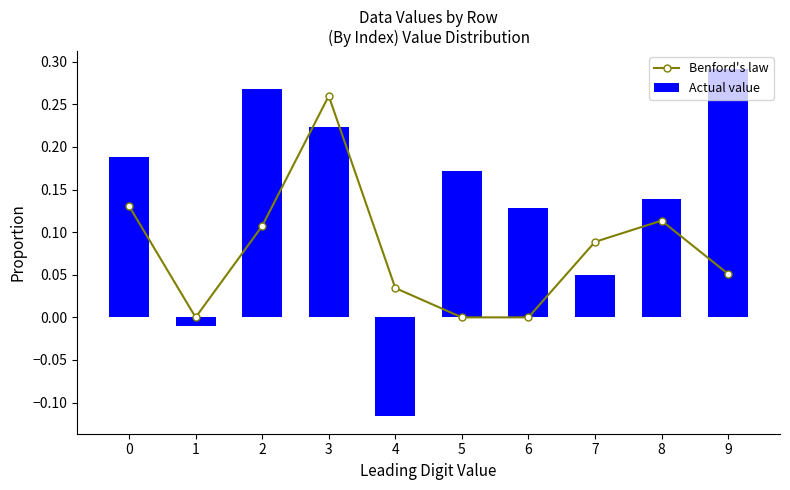

What is the total value across all series at 6?

0.1